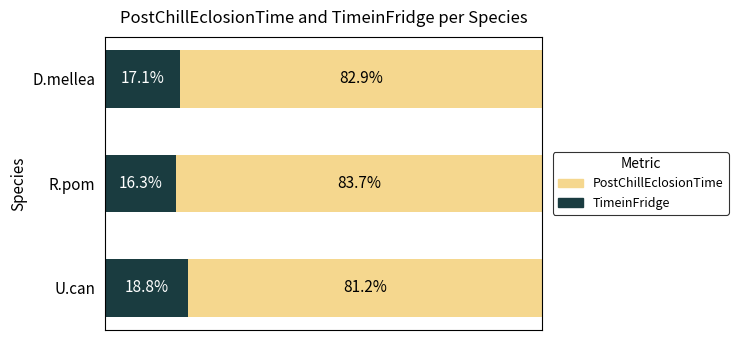

Rank the categories by TimeinFridge value from highest to lowest.

U.can, D.mellea, R.pom